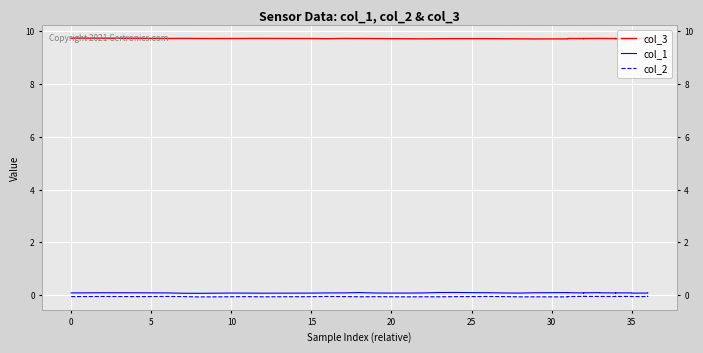

What are all the series names shown in the legend?

col_3, col_1, col_2